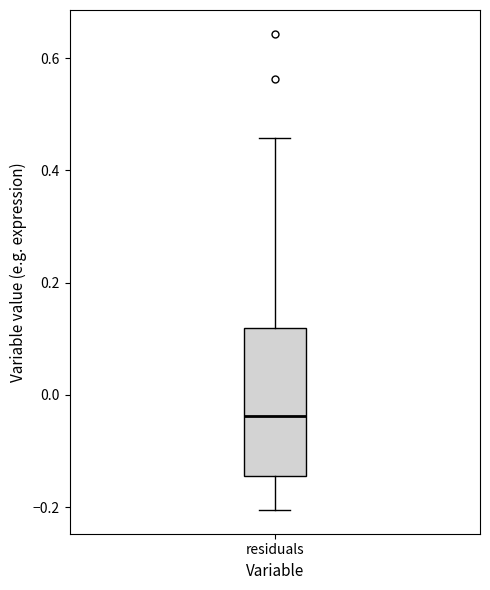

Read this box plot against the y-axis: the position of the median line, the range covered by the box, and the ends of both whiskers. The values are not printed on the chart, so give them approximately, as read against the axis.

median -0.04, box -0.14 to 0.12, whiskers -0.20 to 0.46